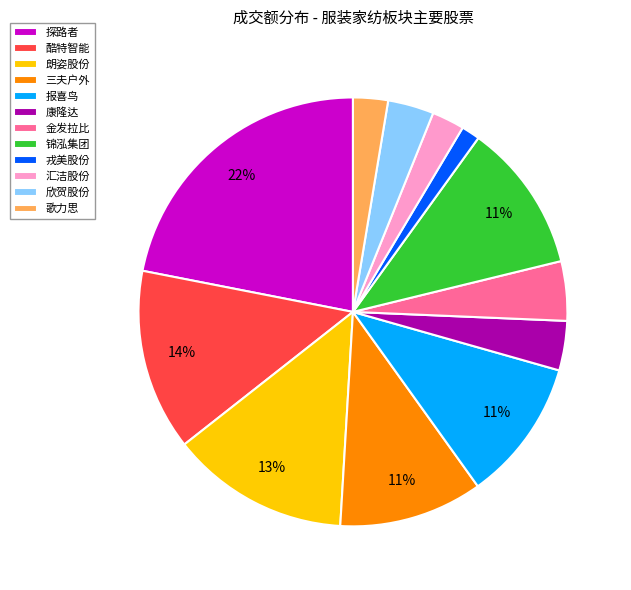

Which category has the biggest portion of the pie?

探路者